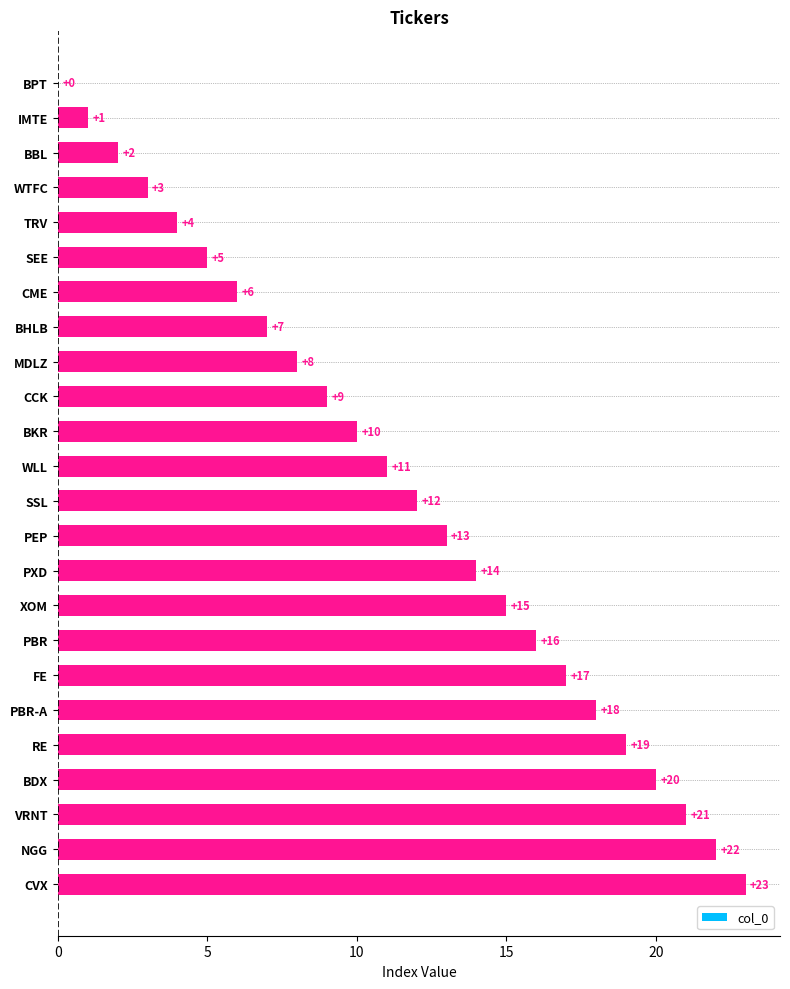

Is it true that the value at RE is 9?

False